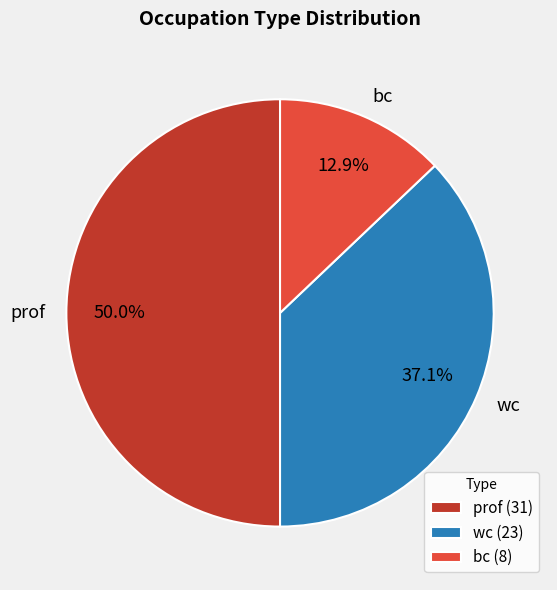

Count the number of slices in the pie.

3